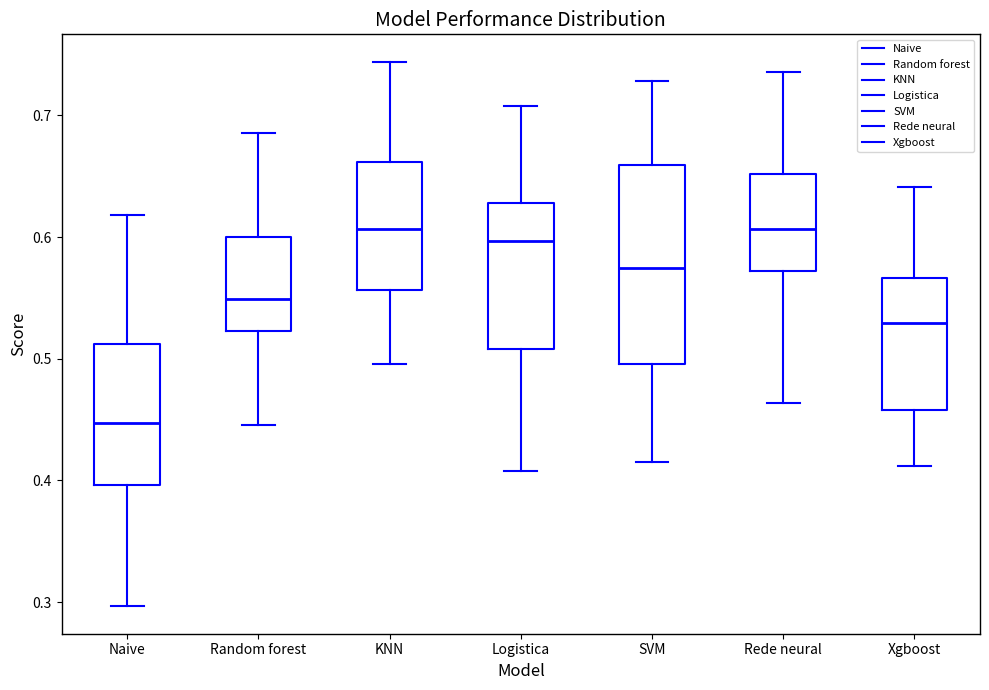

Comparing the boxes themselves (not the whiskers), which one is the tallest?

SVM